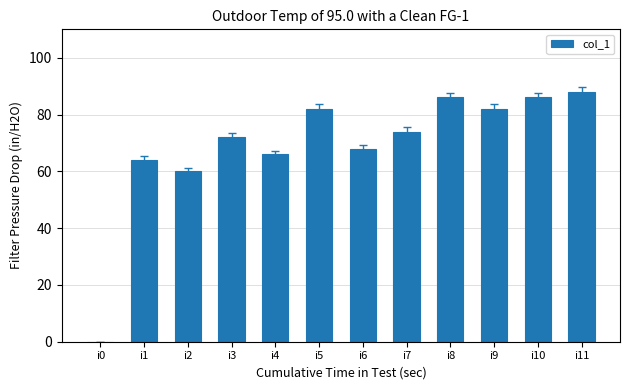

Reading left to right, extract all data points from this chart.

i0=0	i1=64	i2=60	i3=72	i4=66	i5=82	i6=68	i7=74	i8=86	i9=82	i10=86	i11=88